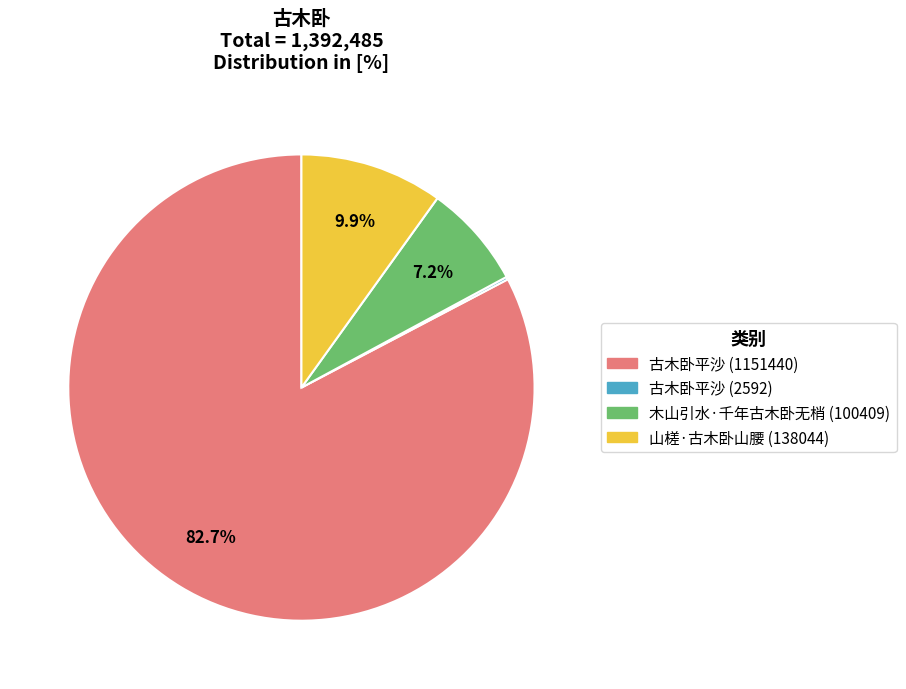

What is the total percentage of 山槎·古木卧山腰 (138044) and 古木卧平沙 (1151440)?

92.6%